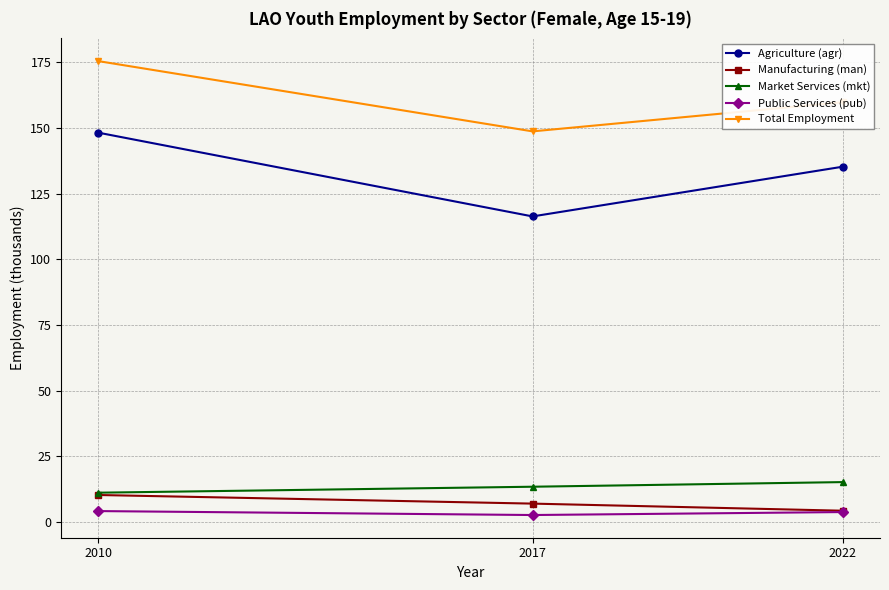

Between 2010 and 2017, which series saw the biggest shift?

Agriculture (agr)